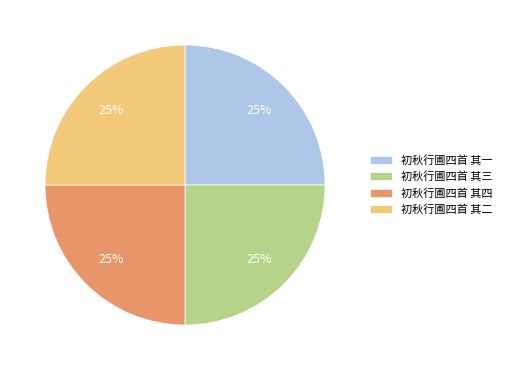

Count the number of slices in the pie.

4